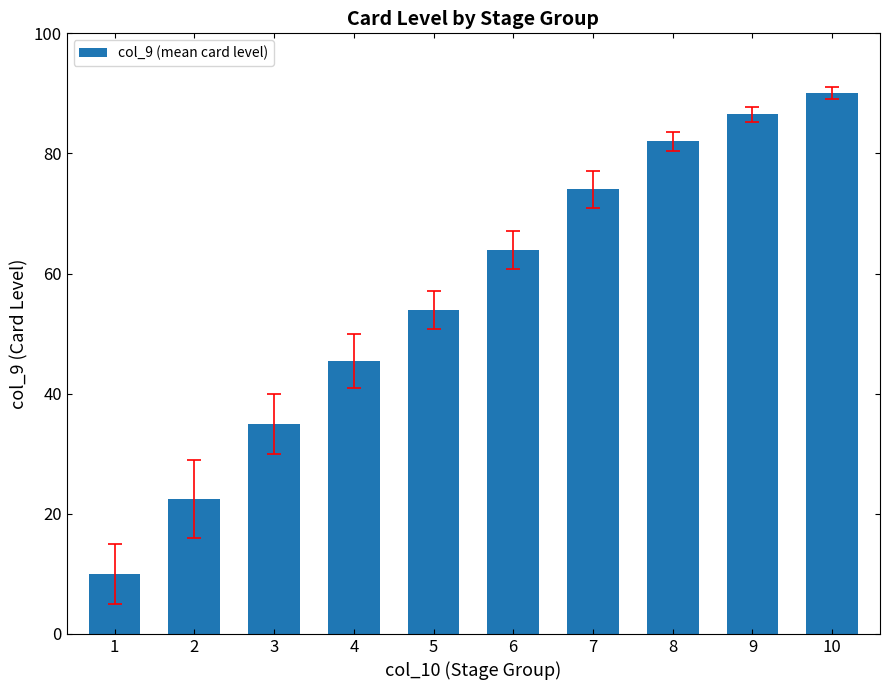

At which category does the chart reach its minimum across all series?

1